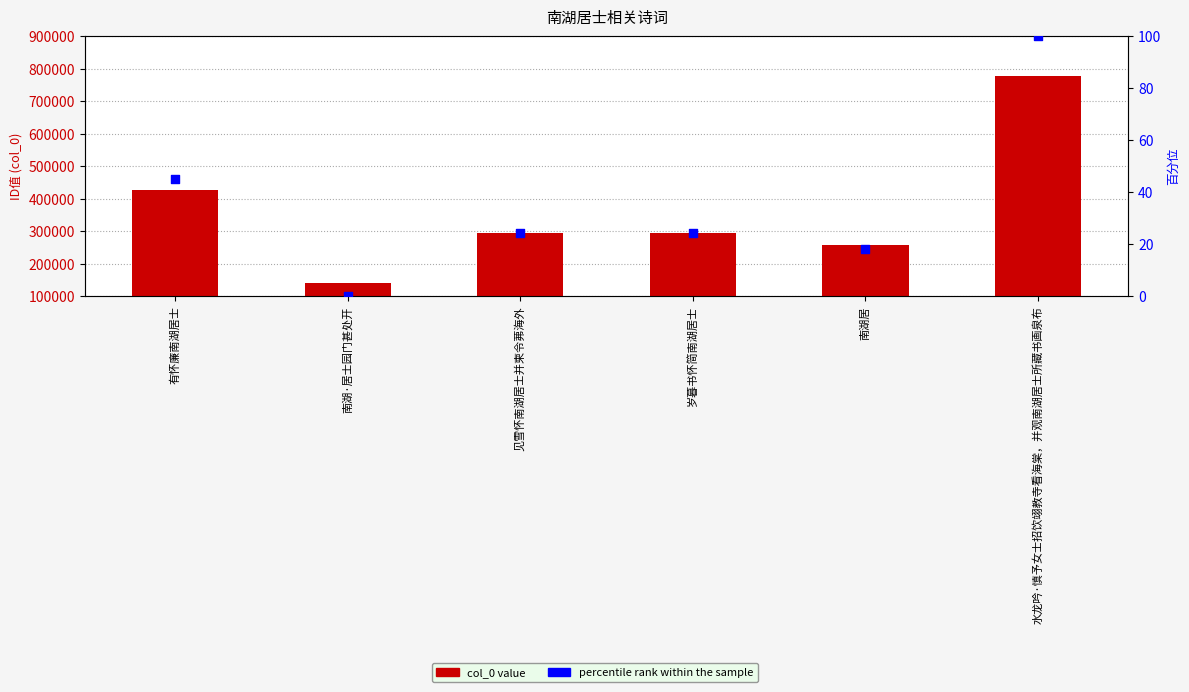

At how many categories does at least one series exceed 535819?

1